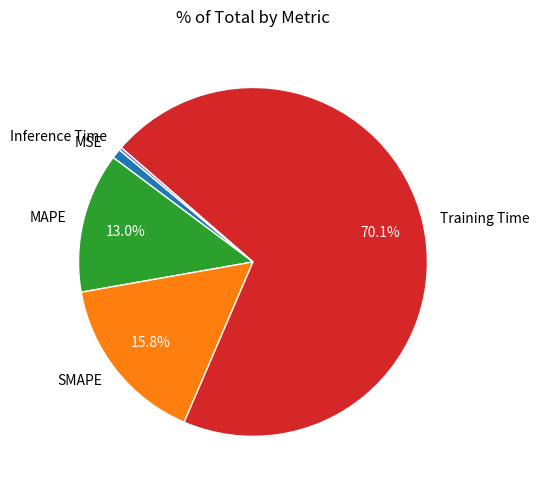

To the nearest percent, what portion does SMAPE represent?

16%